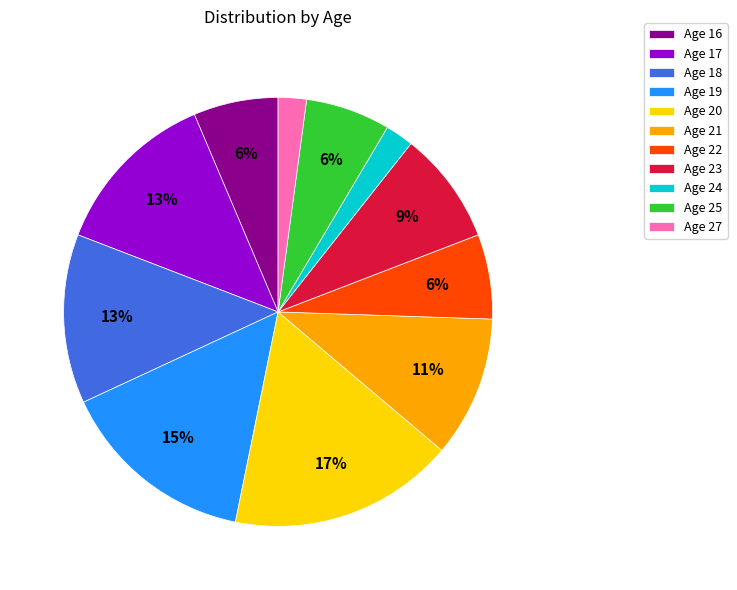

Between Age 21 and Age 24, which is larger?

Age 21